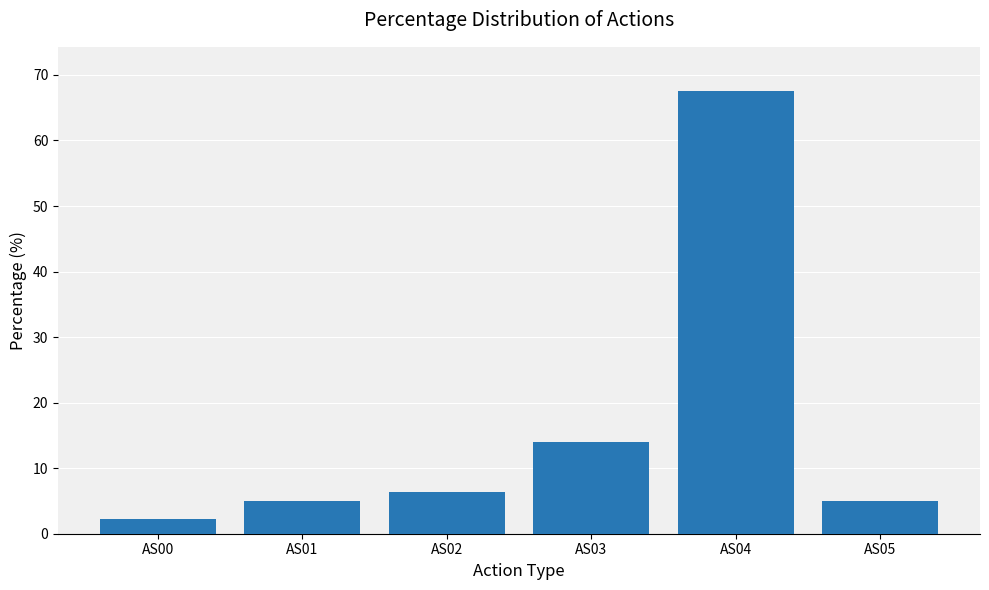

What is the value of the 4th bar from the left?

14.0